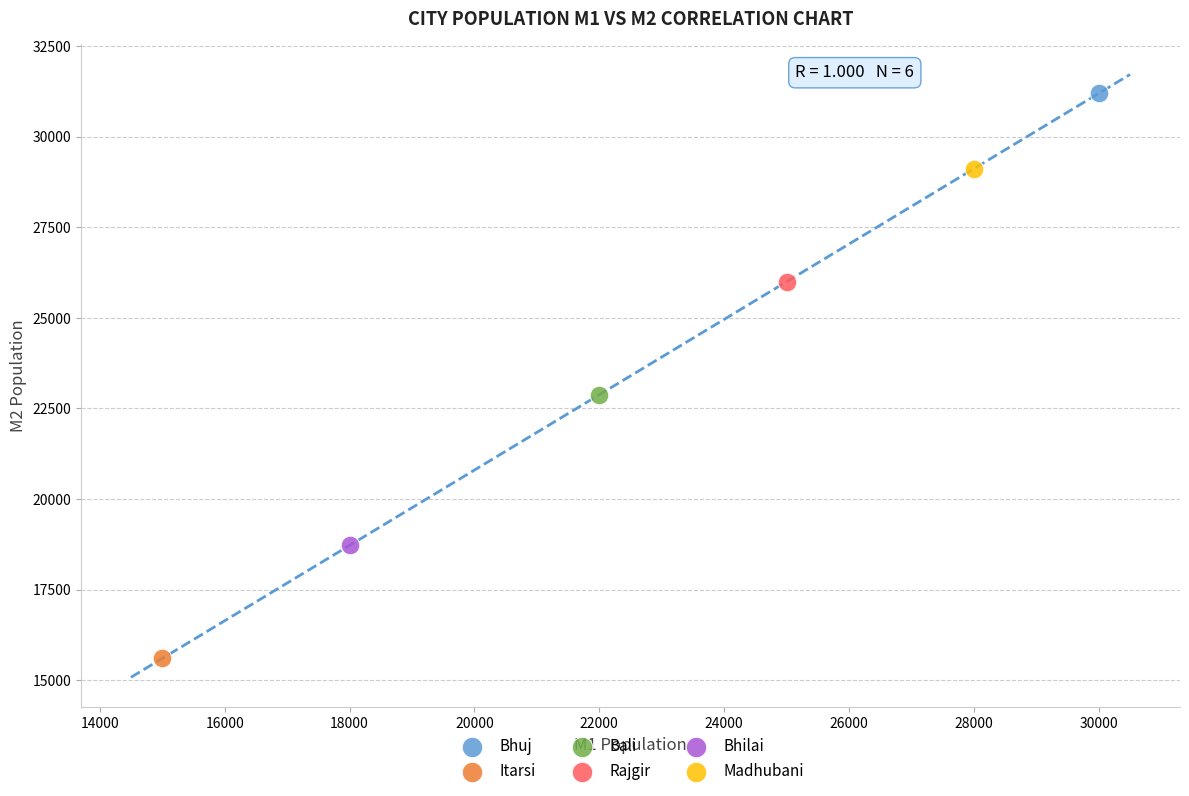

Which series contains the lowest Y value?

Itarsi